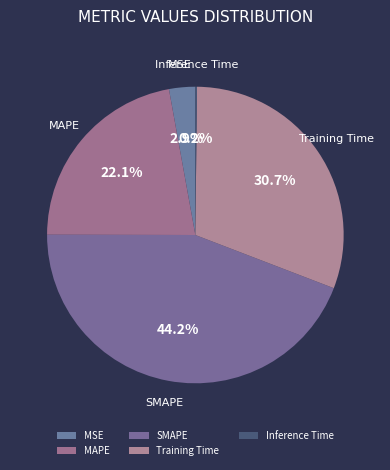

To the nearest percent, what percentage of the pie is Training Time?

31%